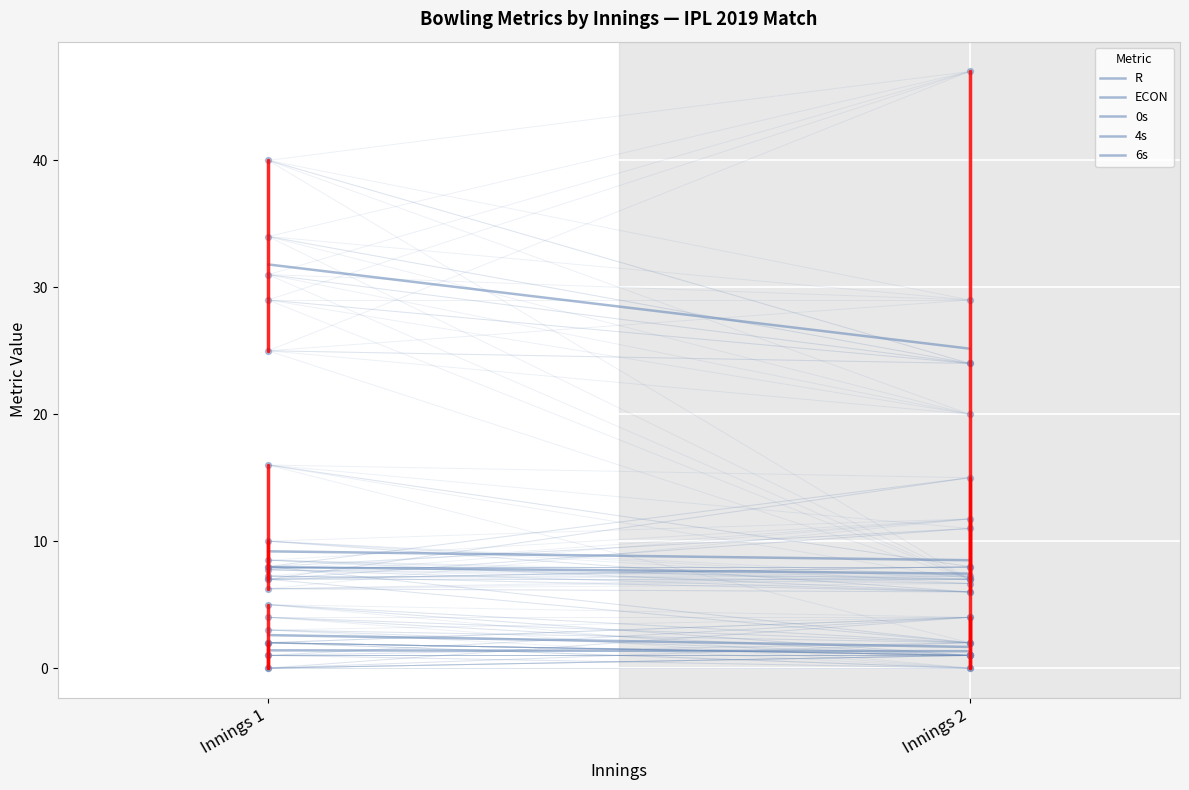

What is the total value across all series at Innings 2?

44.1